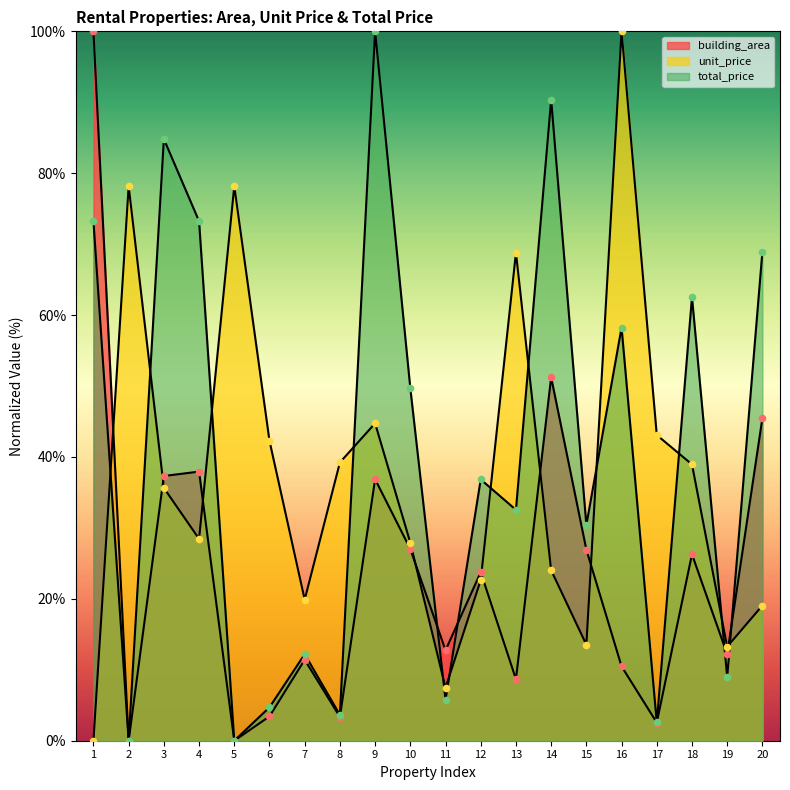

Is the value of unit_price at 3 greater than the value of building_area at 18?

Yes